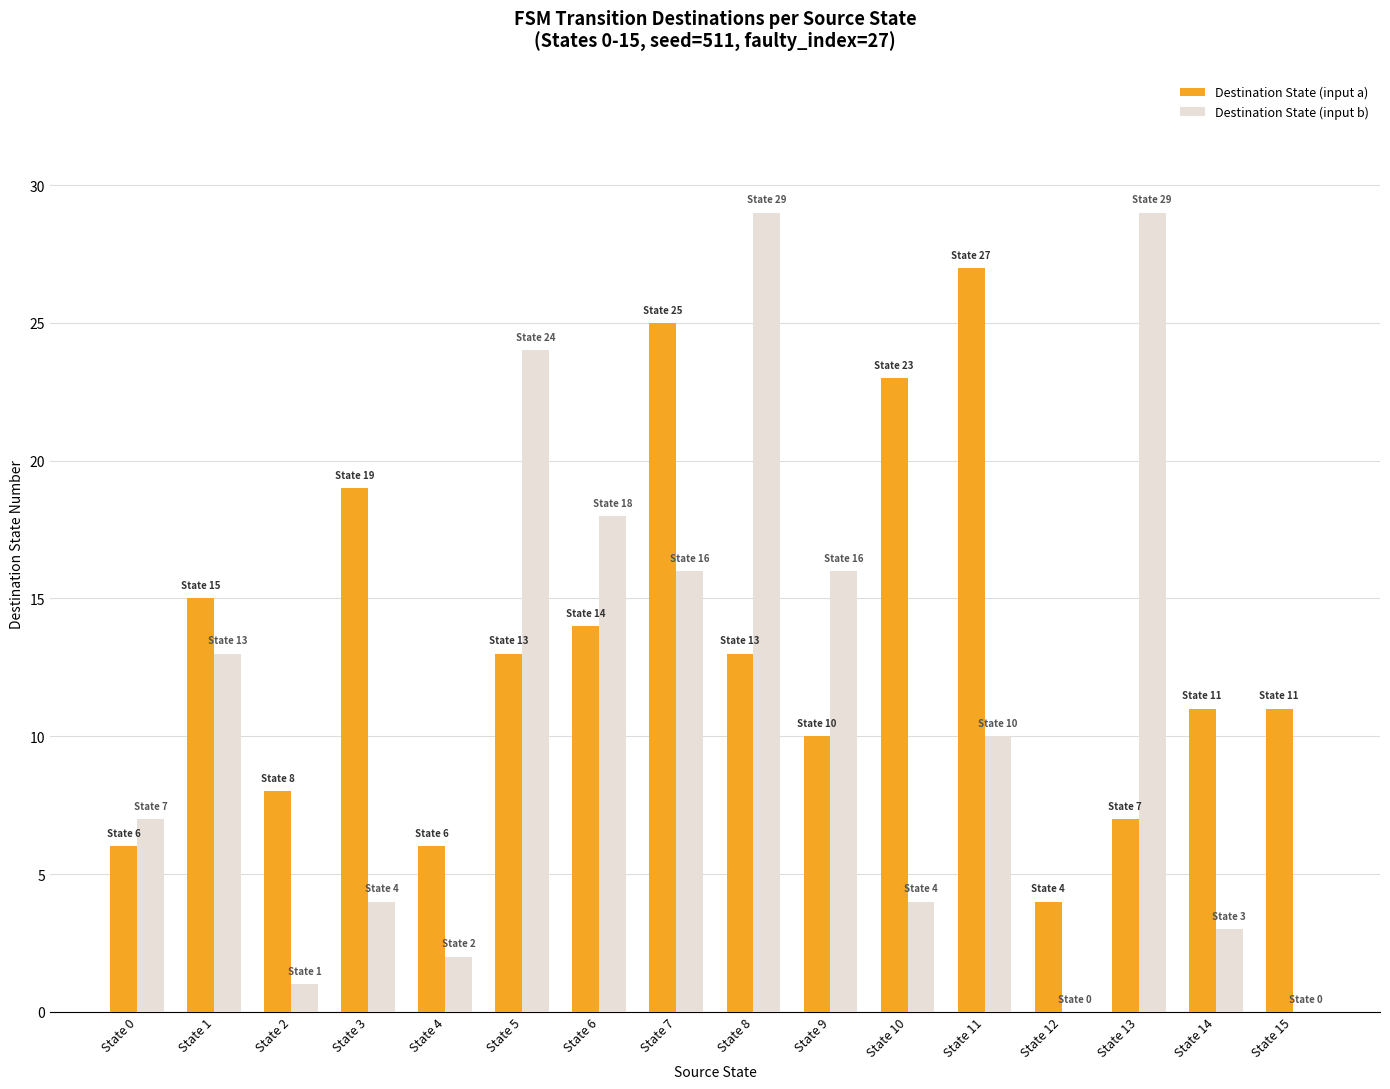

Where is Destination State (input b) nearest to the value 14?

State 1